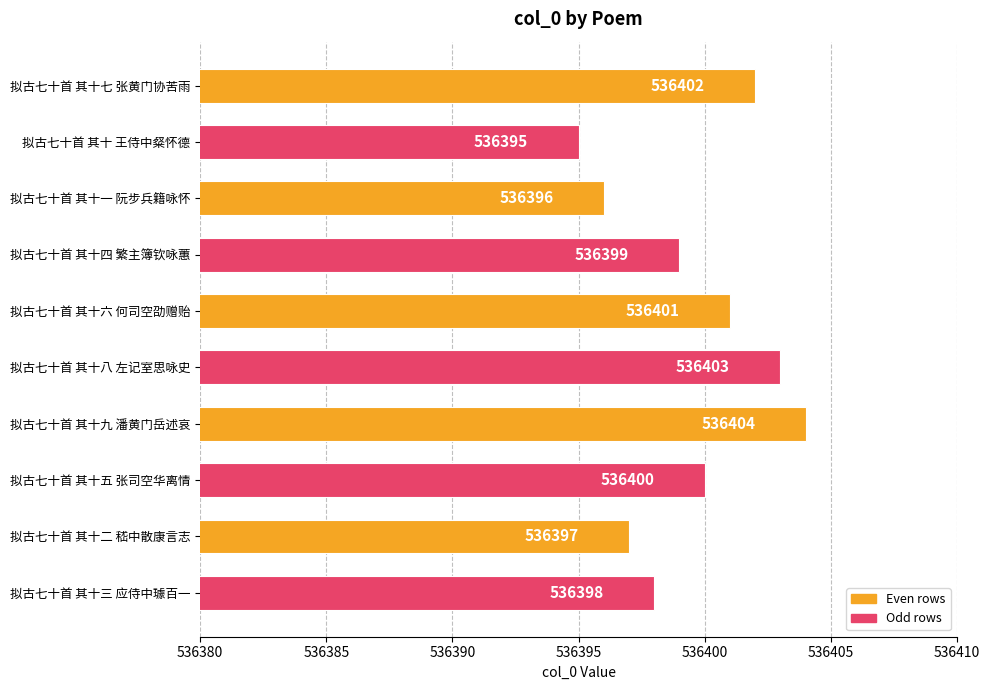

True or false: the data shows 185033 at 拟古七十首 其十 王侍中粲怀德.

False